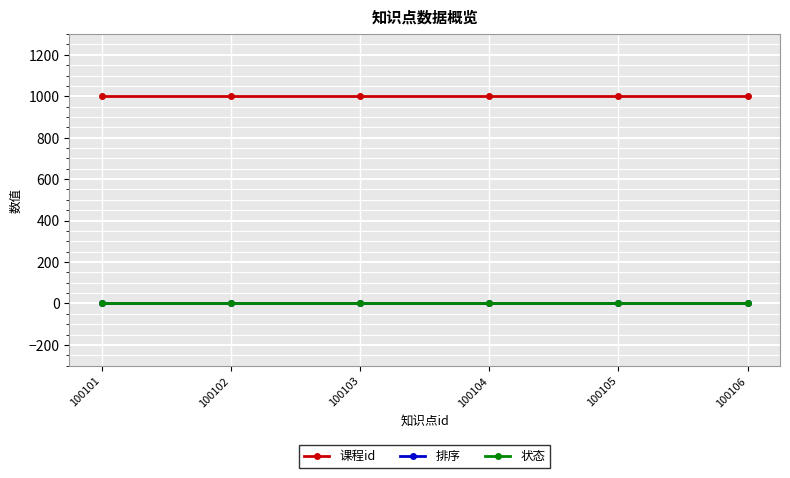

True or false: 课程id and 状态 intersect in this chart.

False